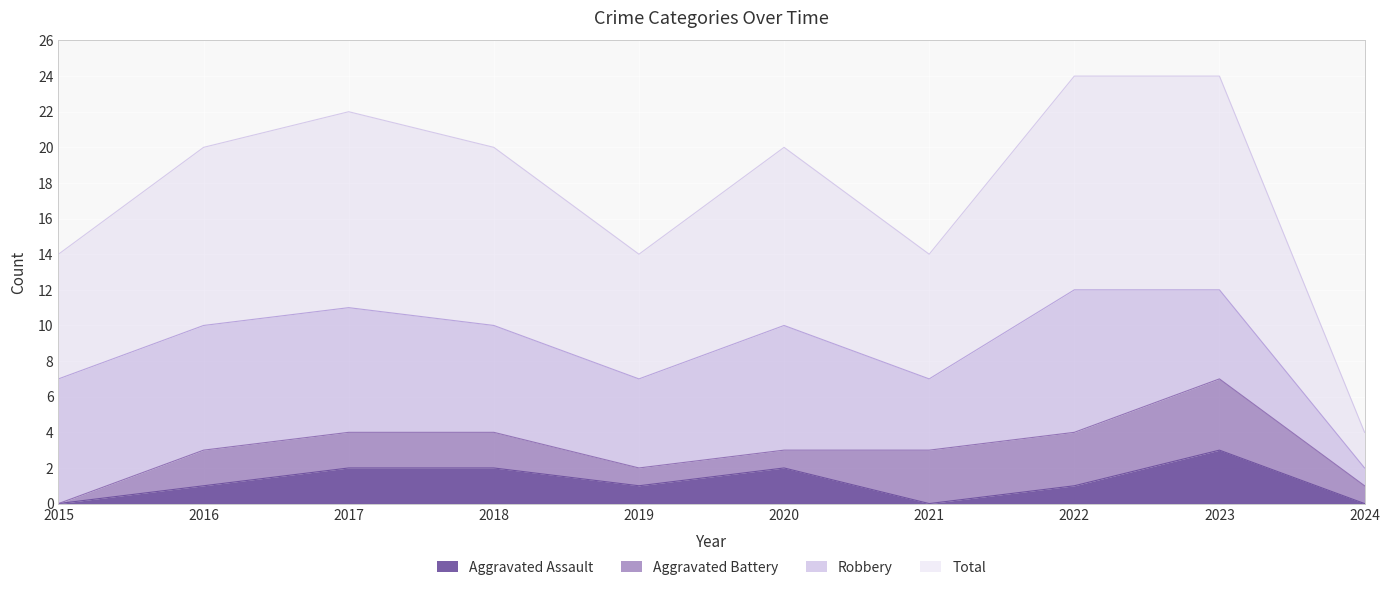

Which series has the largest total across all categories?

Total